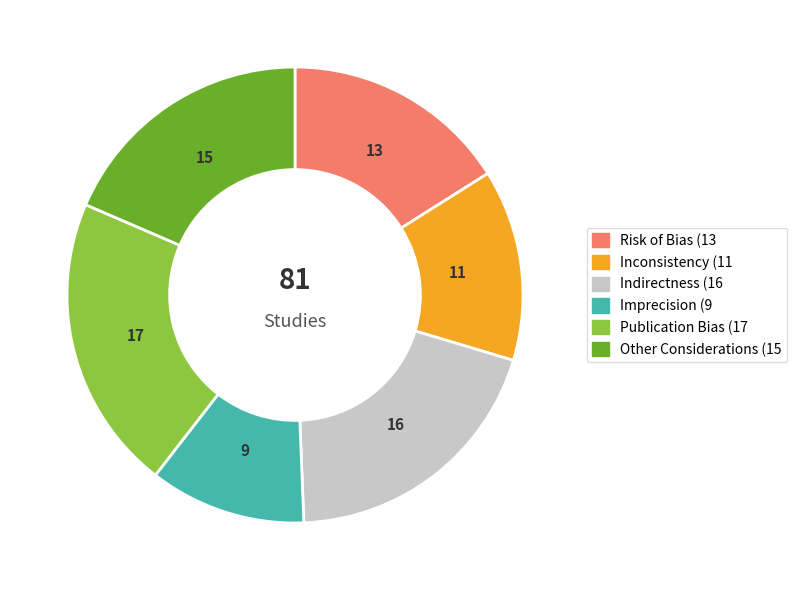

Rank the categories by value from highest to lowest.

Publication Bias, Indirectness, Other Considerations, Risk of Bias, Inconsistency, Imprecision